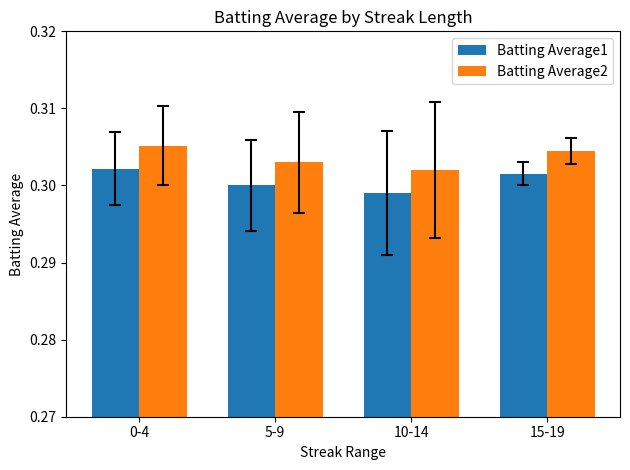

True or false: Batting Average2 has a value of 0.3 at 15-19.

True